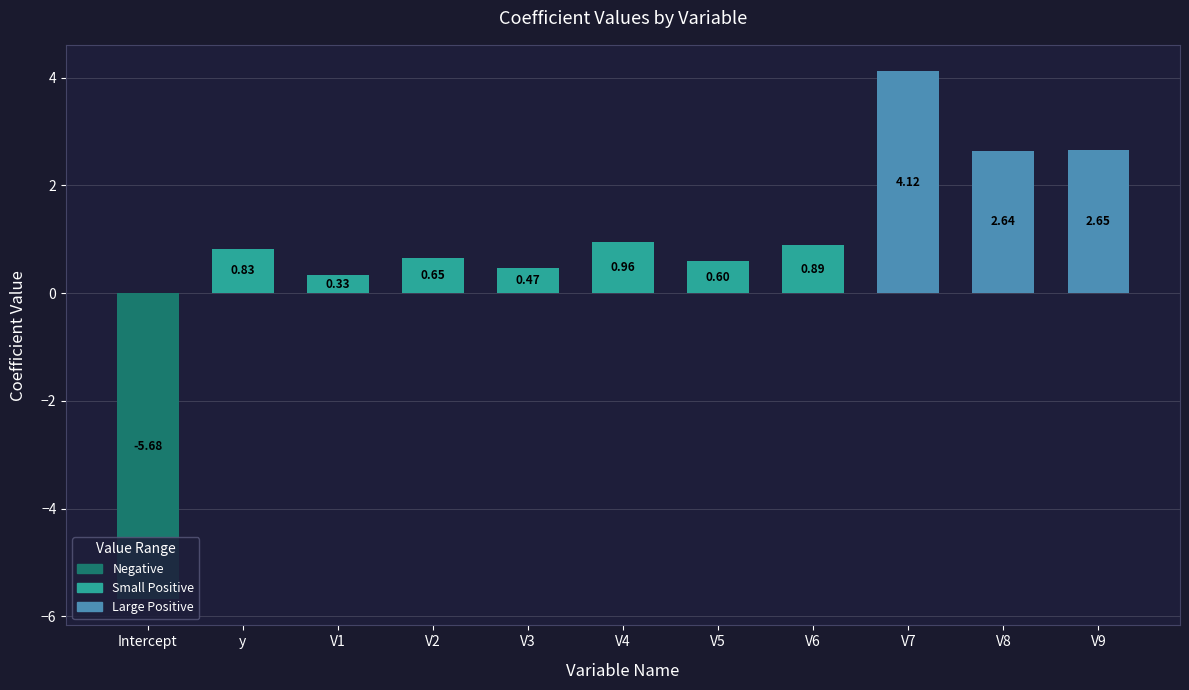

What is the smallest value displayed?

-5.7